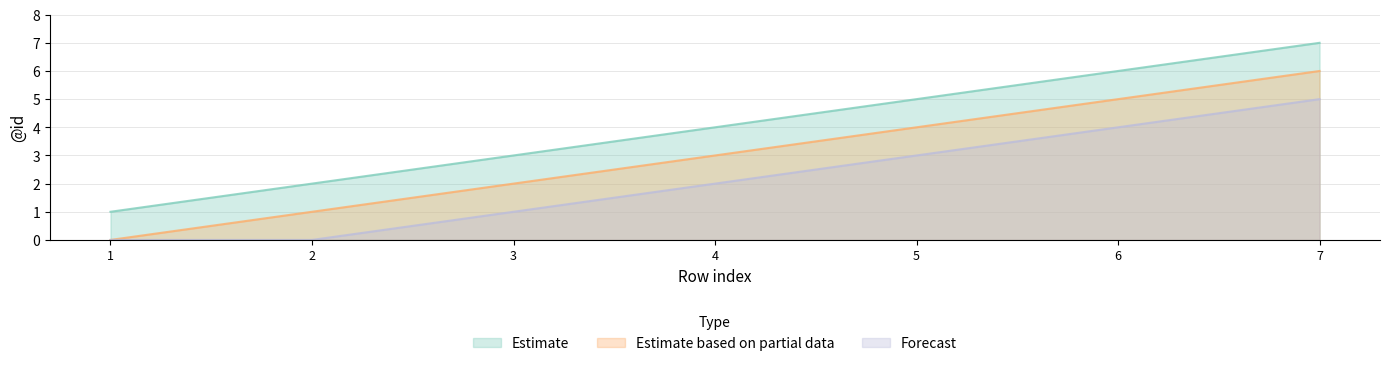

Which series has the largest total across all categories?

Estimate